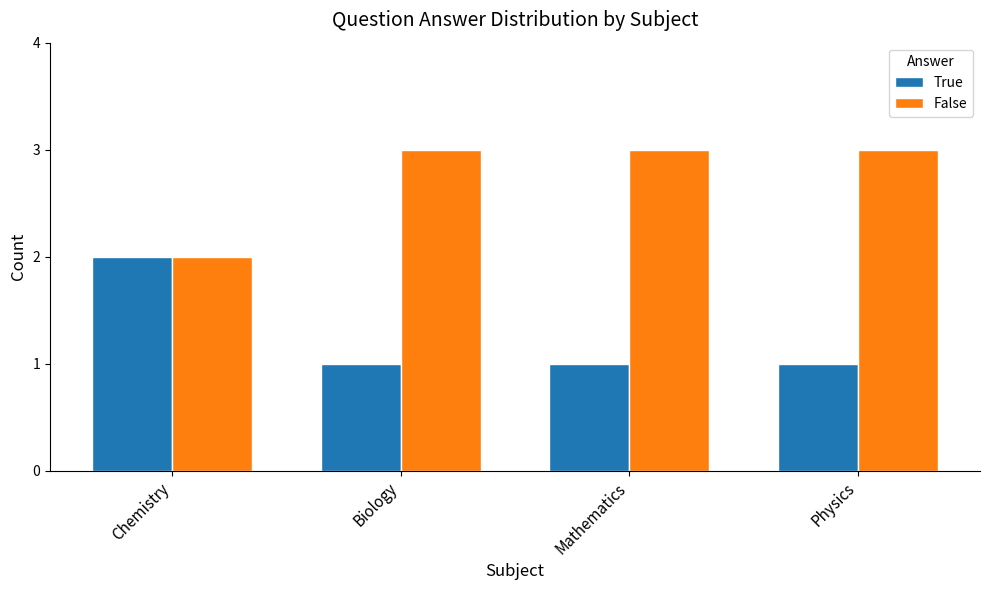

Which series has the largest total across all categories?

False